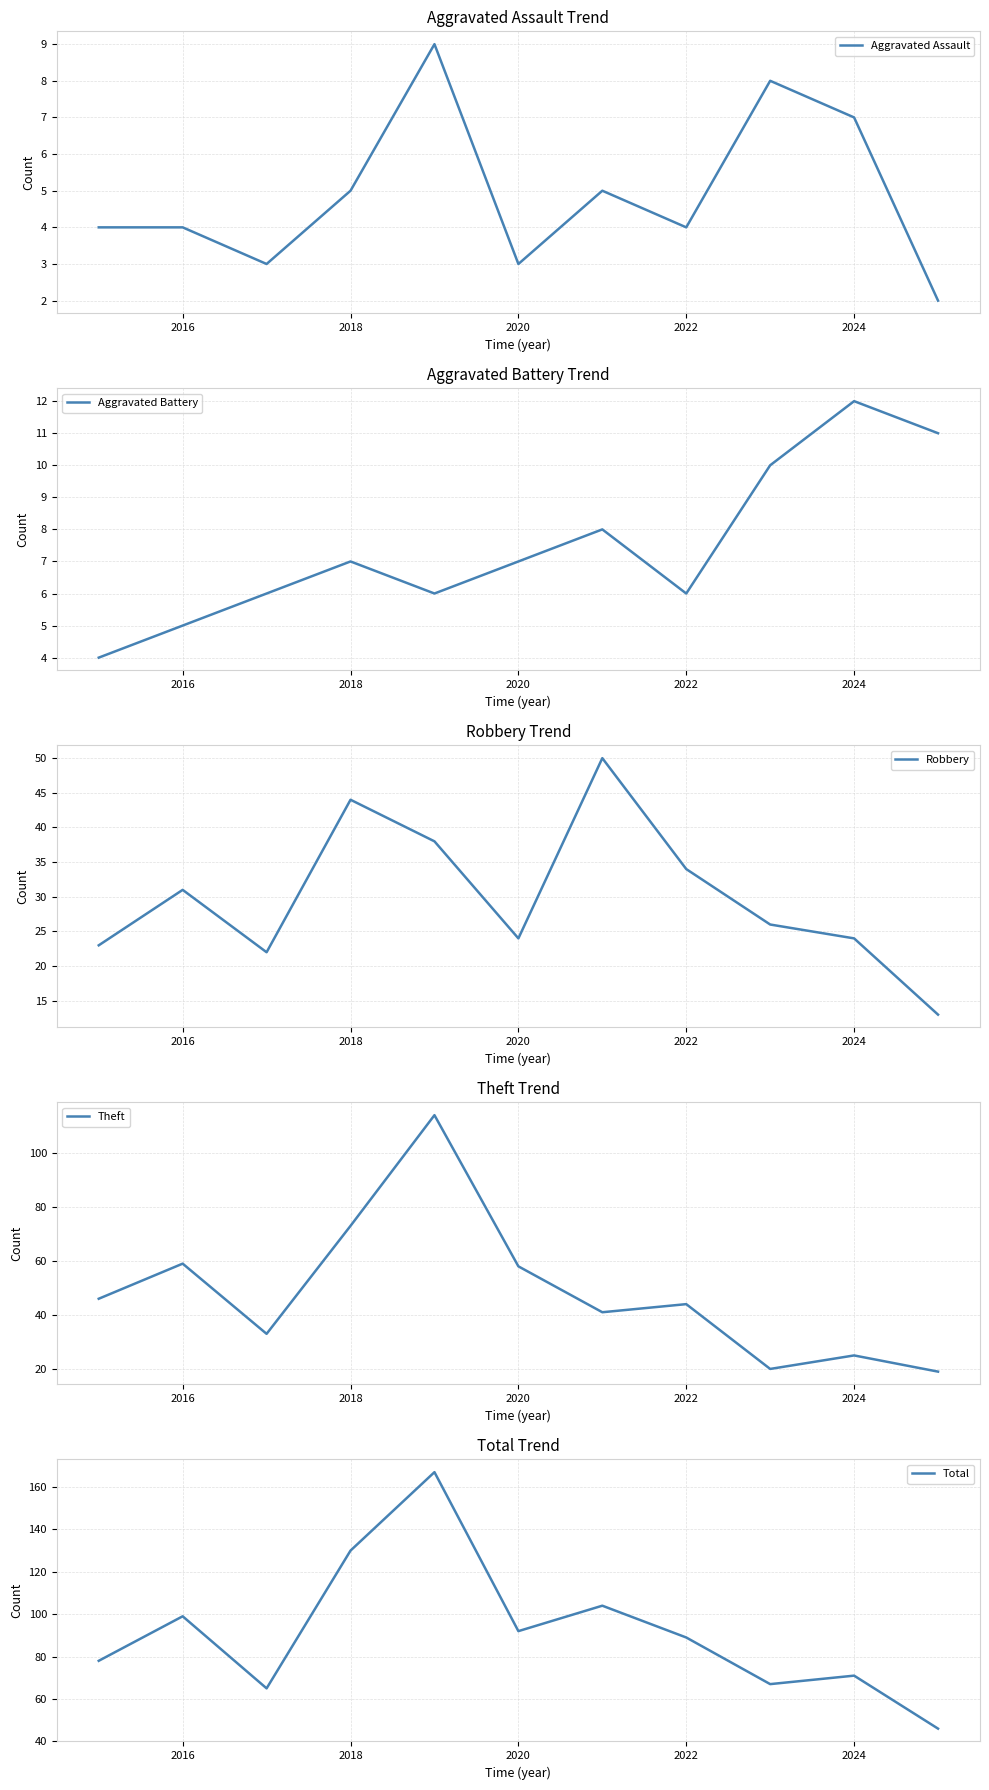

Does the chart display data point markers on the line(s)?

No